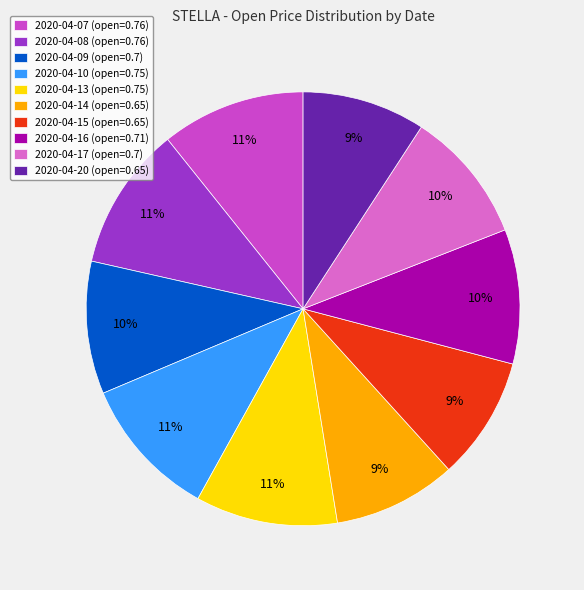

What percentage is the 2020-04-14 slice, to the nearest percent?

9%